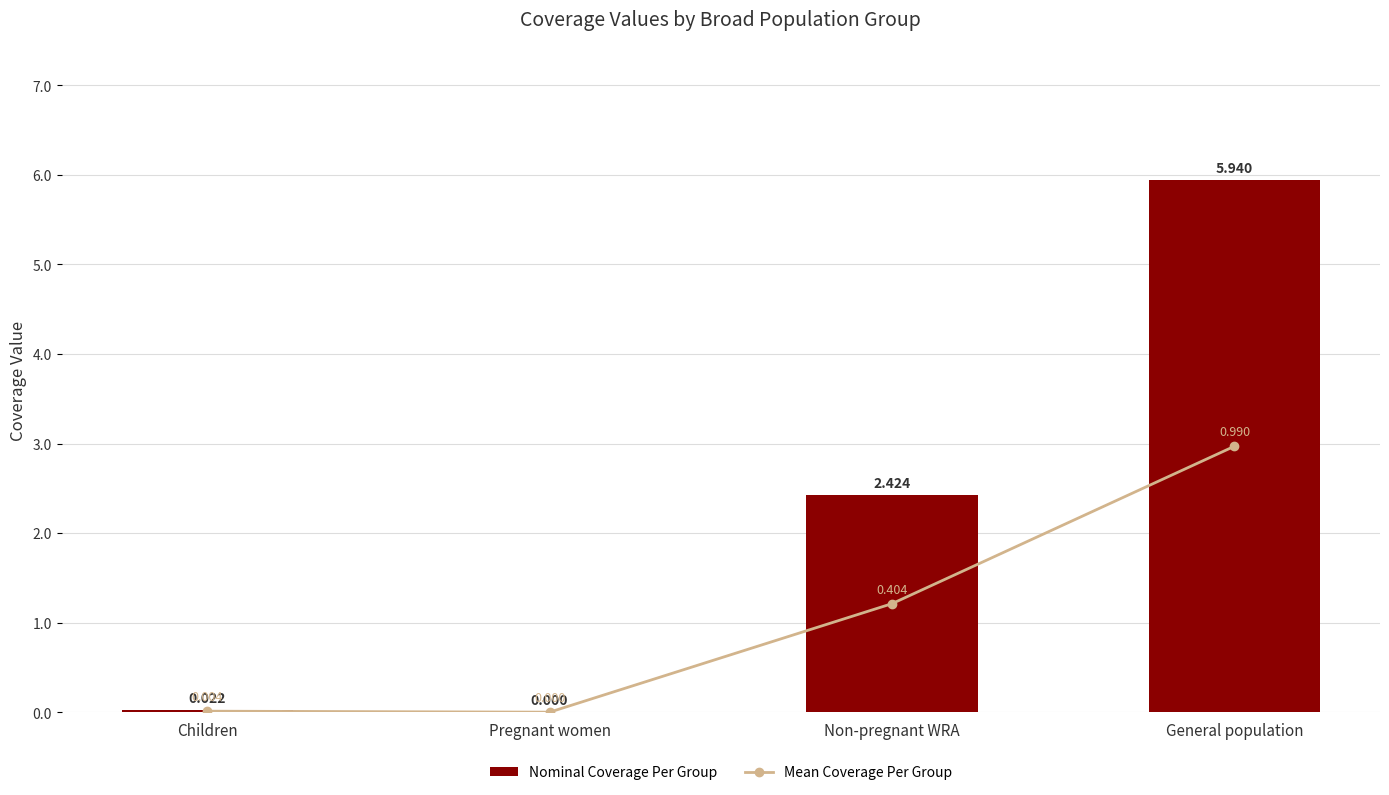

Reading left to right, list all the values displayed in this chart.

Nominal Coverage Per Group: Children=0.0	Pregnant women=0.0	Non-pregnant WRA=2.4	General population=5.9
Mean Coverage Per Group: Children=0.0	Pregnant women=0.0	Non-pregnant WRA=0.4	General population=1.0